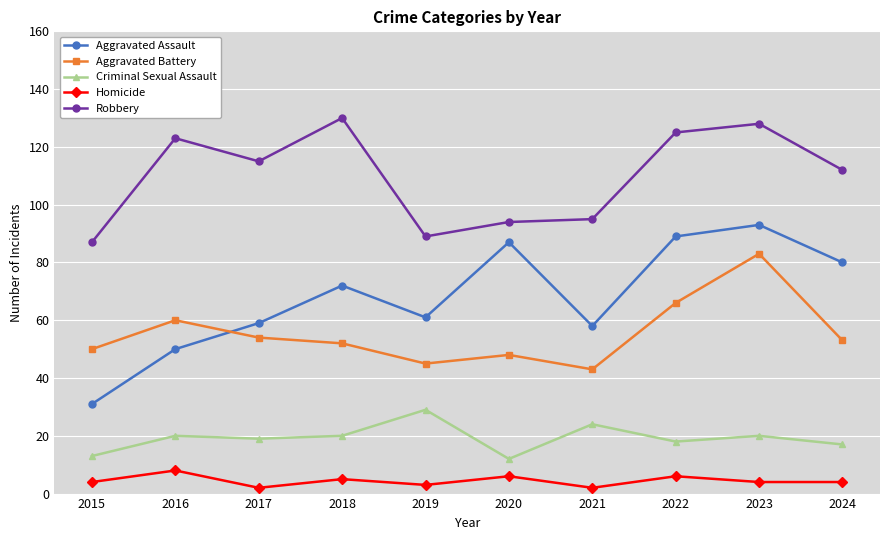

What is the maximum value for Aggravated Assault?

93